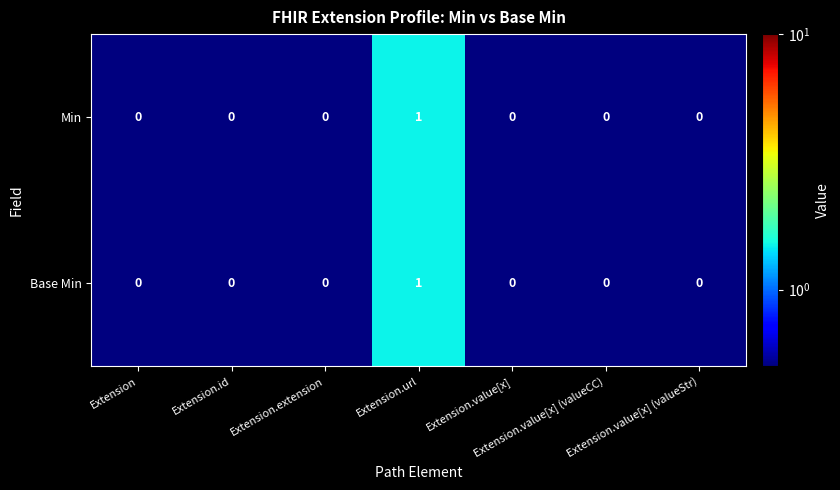

How many Base Min values are between 0 and 1?

7